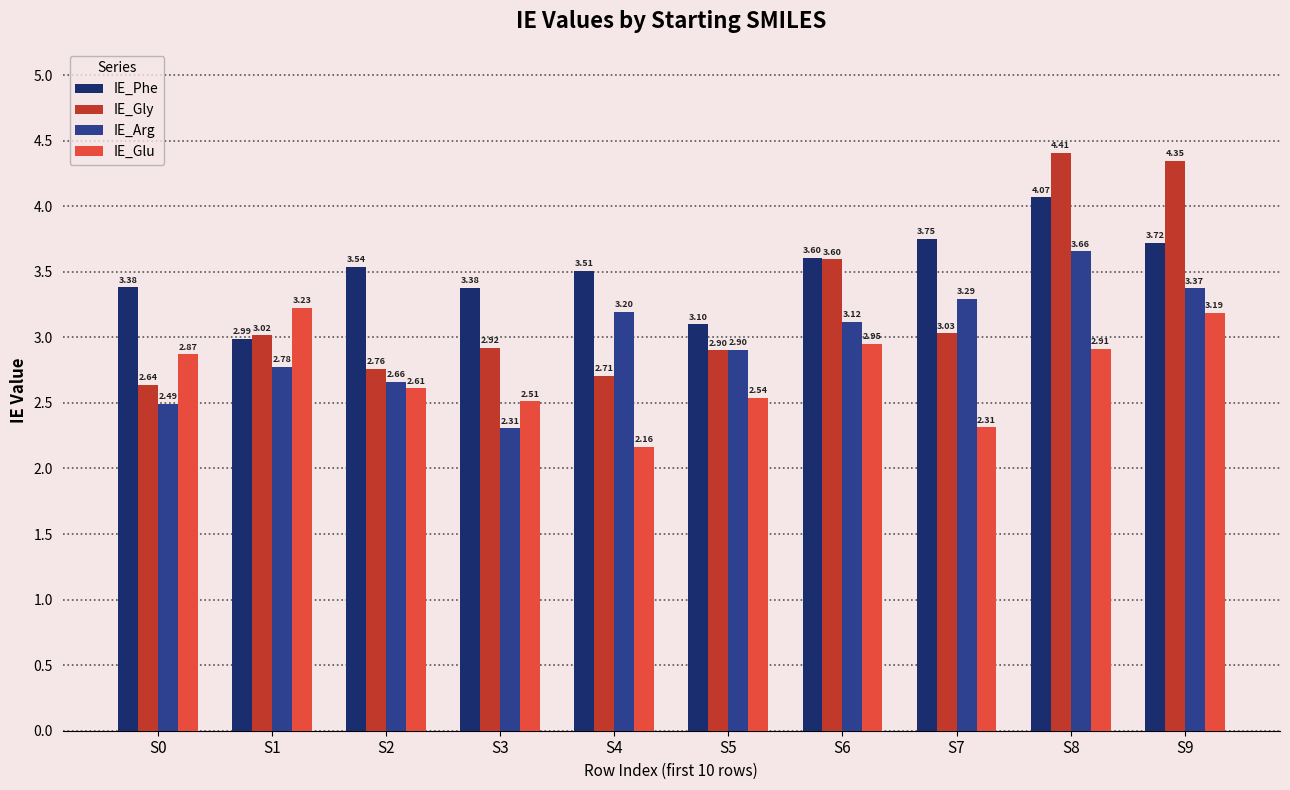

Between S7 and S8, which series saw the biggest shift?

IE_Gly